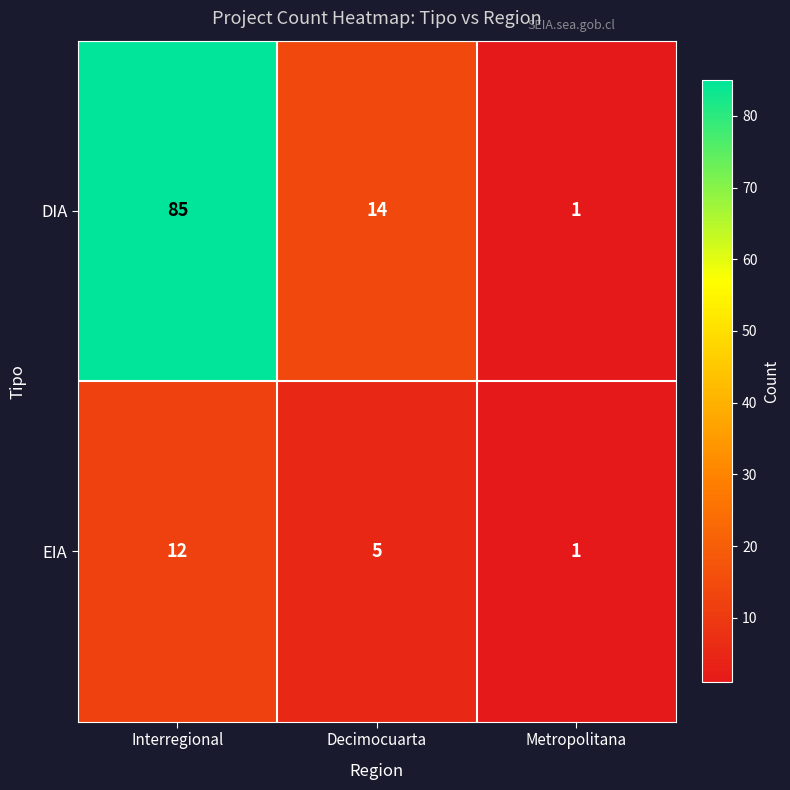

Reading left to right, transcribe all the data shown in this chart.

DIA: Interregional=85	Decimocuarta=14	Metropolitana=1
EIA: Interregional=12	Decimocuarta=5	Metropolitana=1